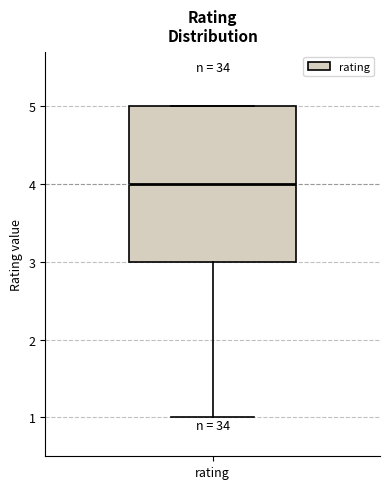

Transcribe this box plot: give where the median line is, the range the box spans, and where the two whiskers end, as read against the y-axis. The values are not printed on the chart, so give them approximately, as read against the axis.

median 4, box 3 to 5, whiskers 1 to 5